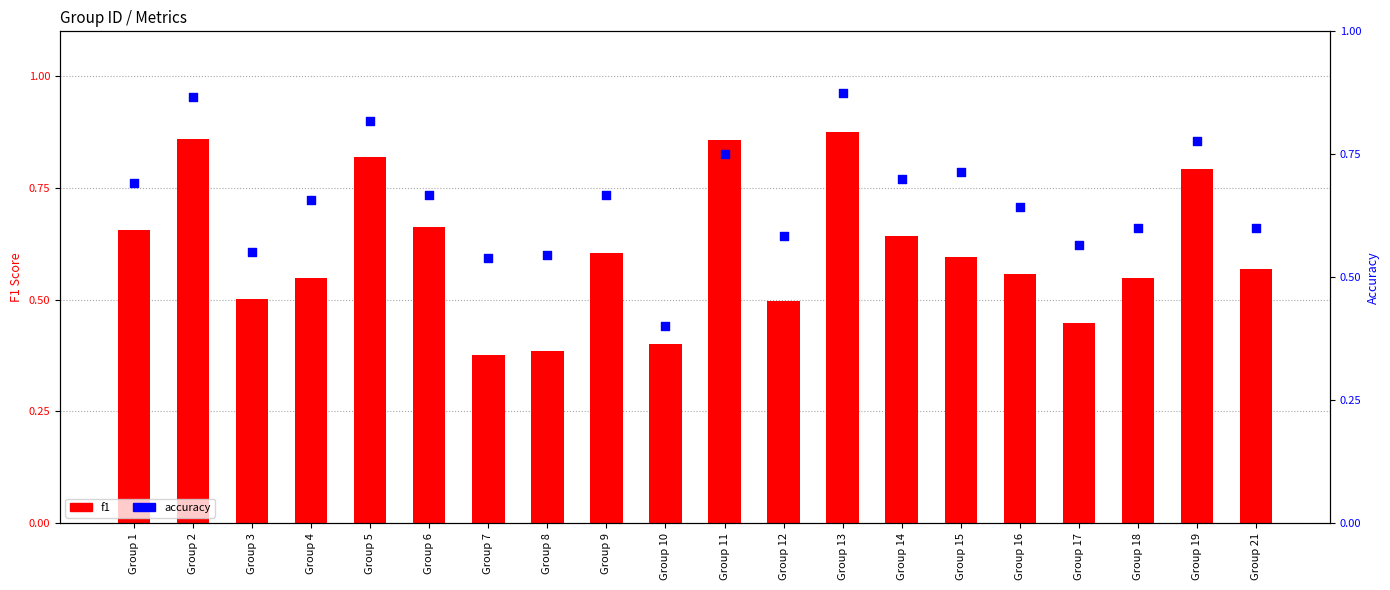

What are all the series names shown in the legend?

f1, accuracy